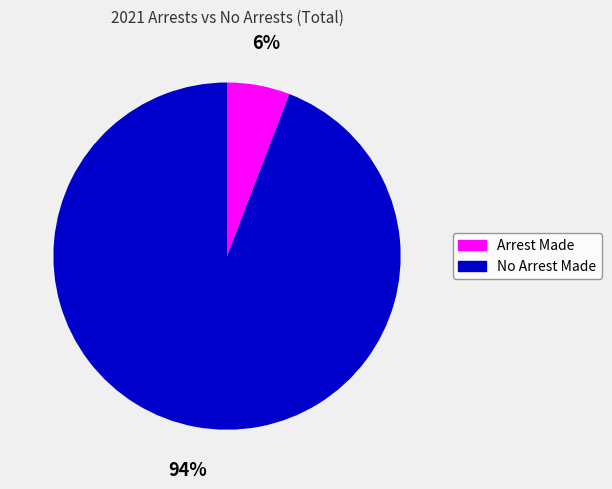

To the nearest percent, what is the difference between the largest and smallest slice percentages?

88%